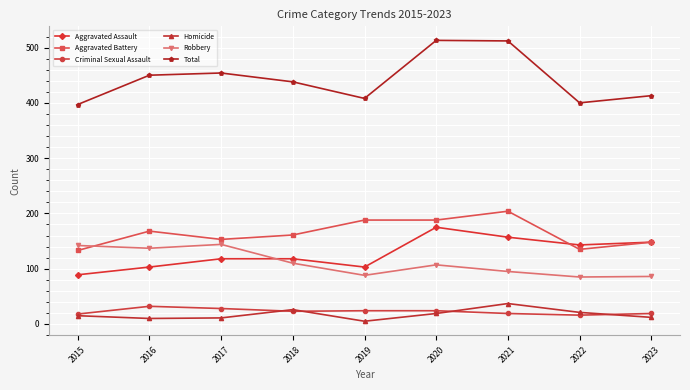

Is it true that Criminal Sexual Assault equals 18 at 2015?

True